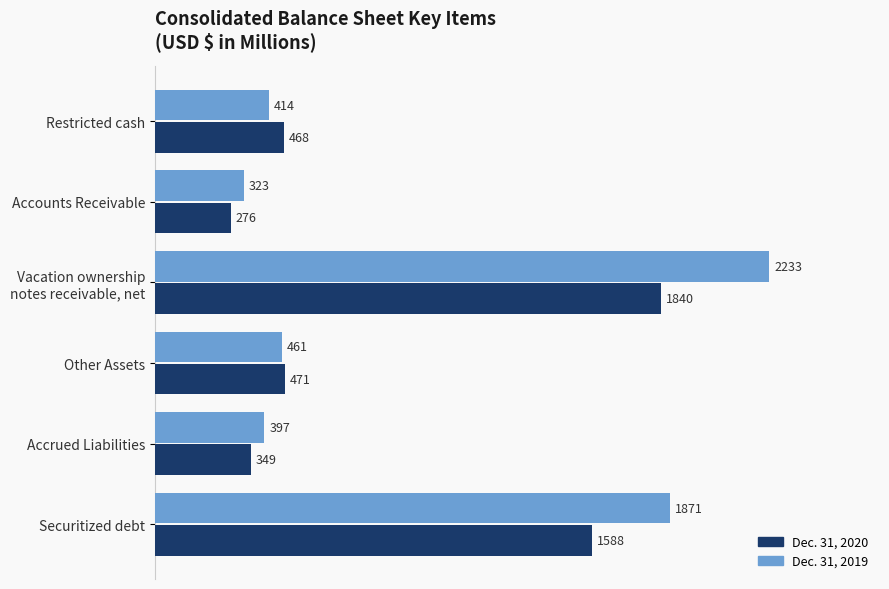

What is the minimum value shown in the chart?

276